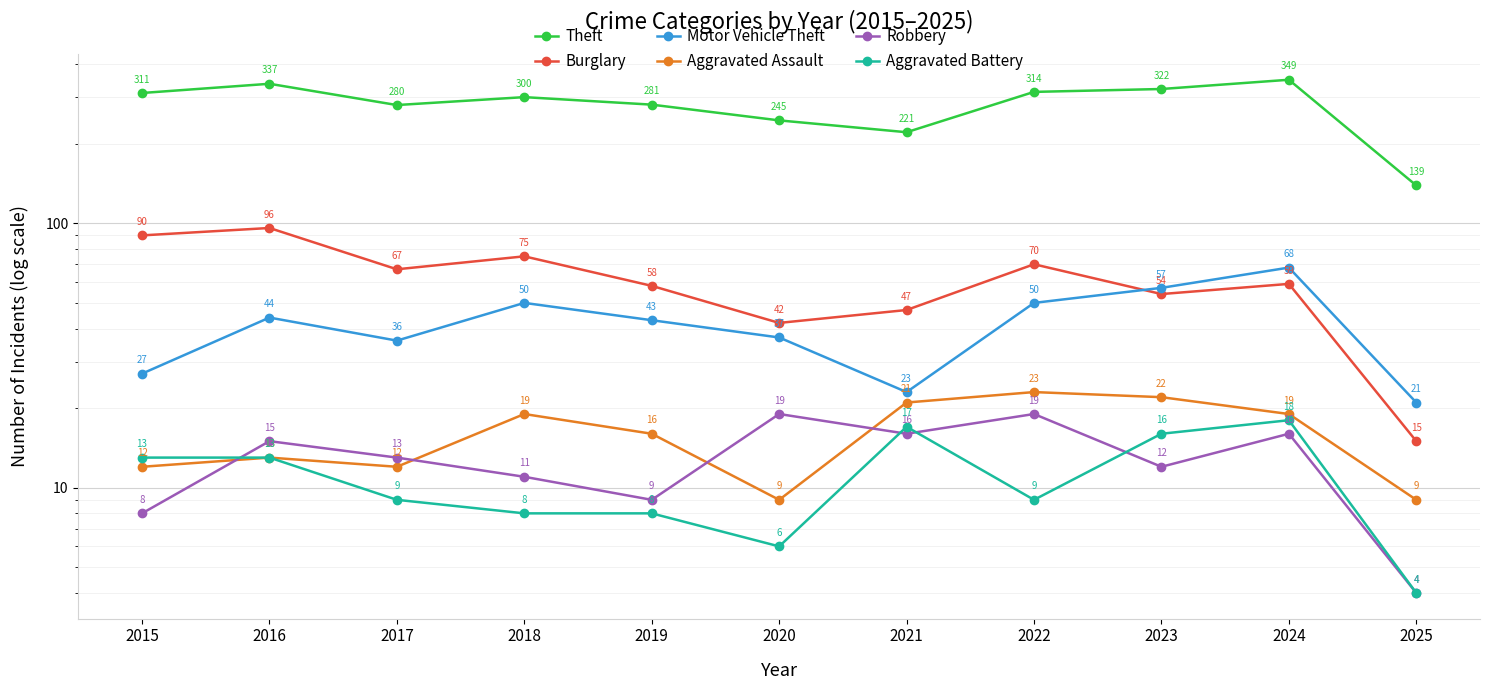

Reading left to right, list all the values displayed in this chart.

Theft: 311	337	280	300	281	245	221	314	322	349	139
Burglary: 90	96	67	75	58	42	47	70	54	59	15
Motor Vehicle Theft: 27	44	36	50	43	37	23	50	57	68	21
Aggravated Assault: 12	13	12	19	16	9	21	23	22	19	9
Robbery: 8	15	13	11	9	19	16	19	12	16	4
Aggravated Battery: 13	13	9	8	8	6	17	9	16	18	4